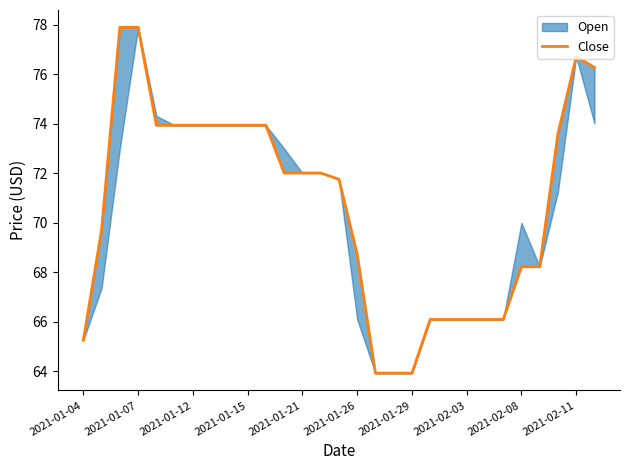

How many points are higher than both their immediate neighbors (excluding endpoints)?

1